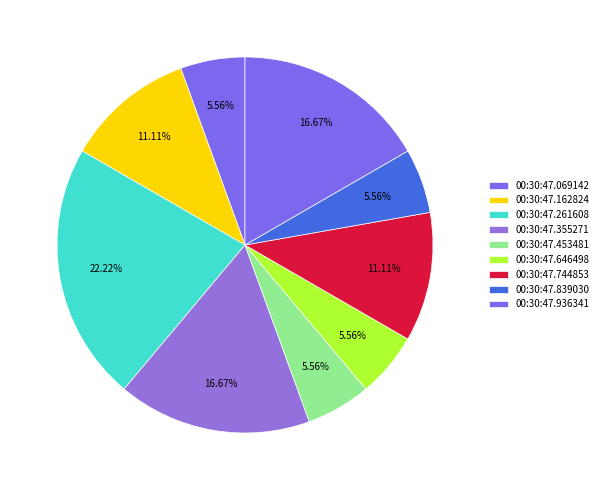

Combined, do 00:30:47.453481 and 00:30:47.162824 account for over 50%?

No